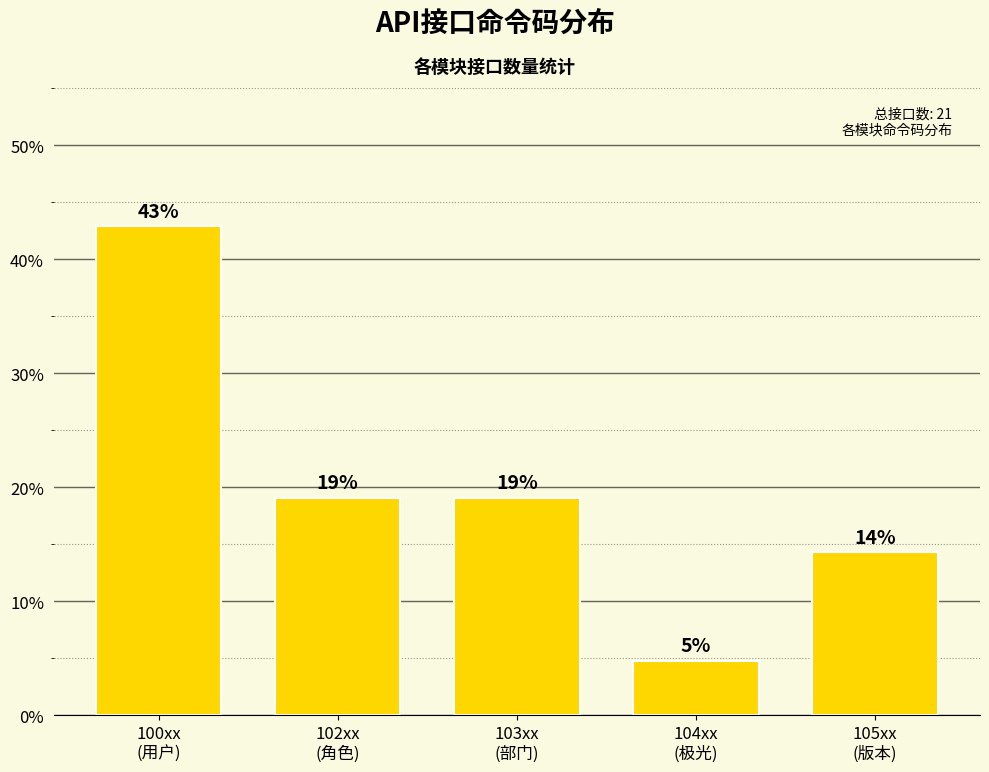

What is the average value?

20.0